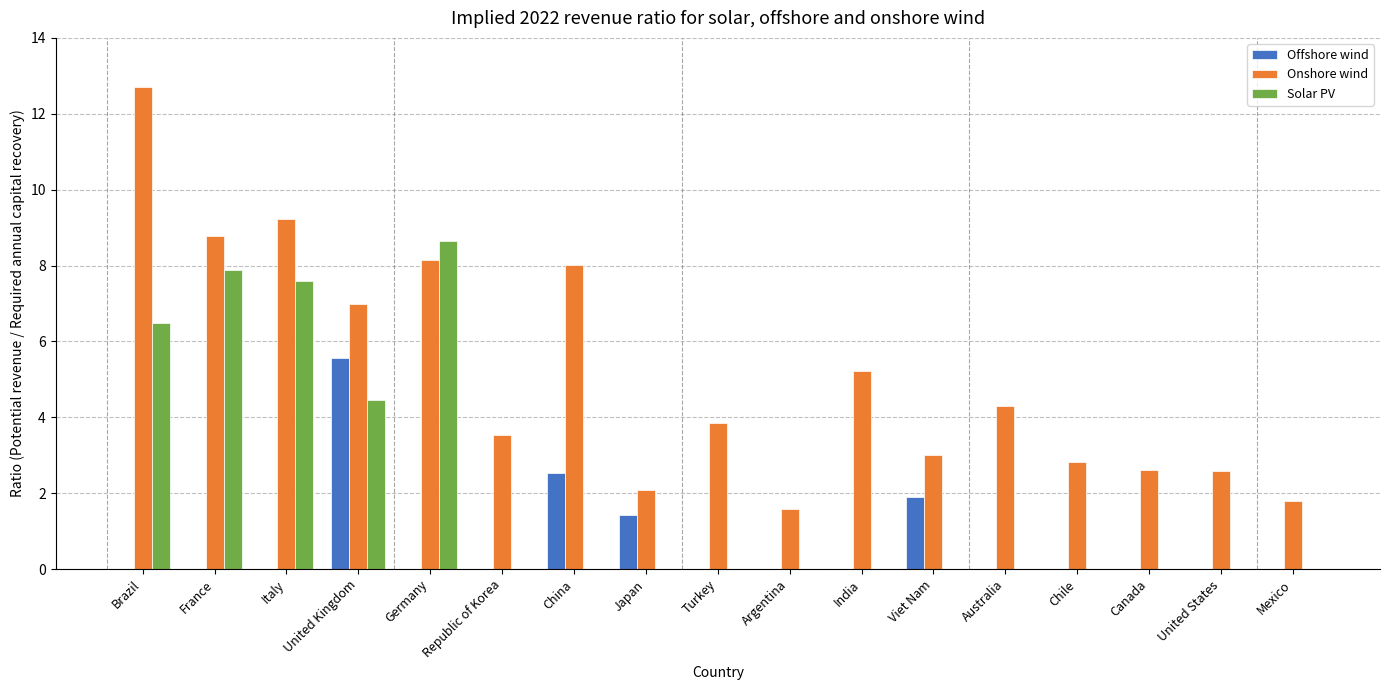

At which label is Solar PV closest to 4?

United Kingdom